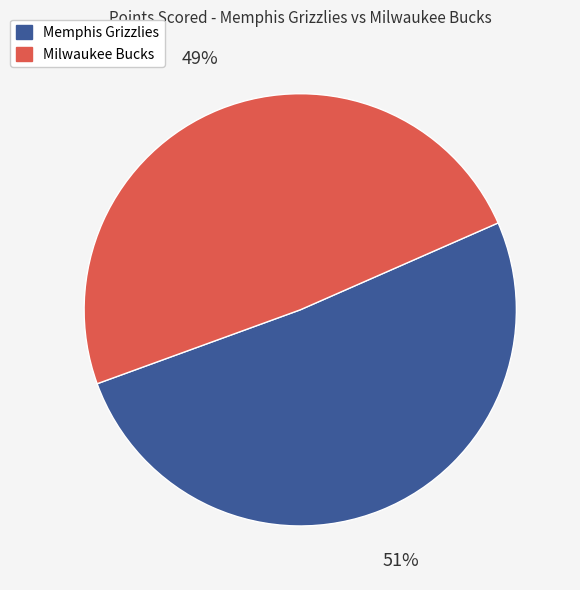

Is it true that Milwaukee Bucks is 62% of the pie?

False